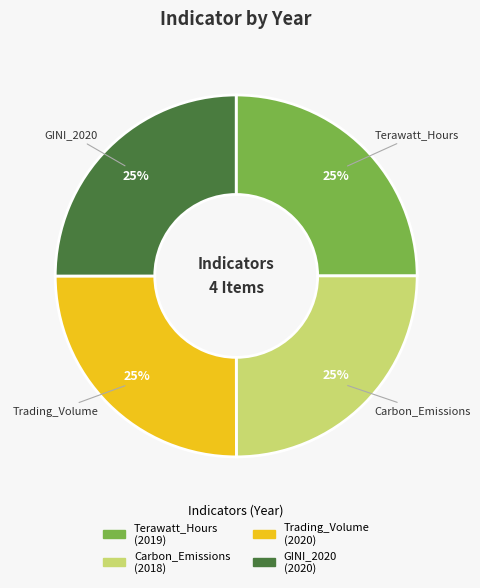

Is it true that GINI_2020 is 25% of the pie?

True